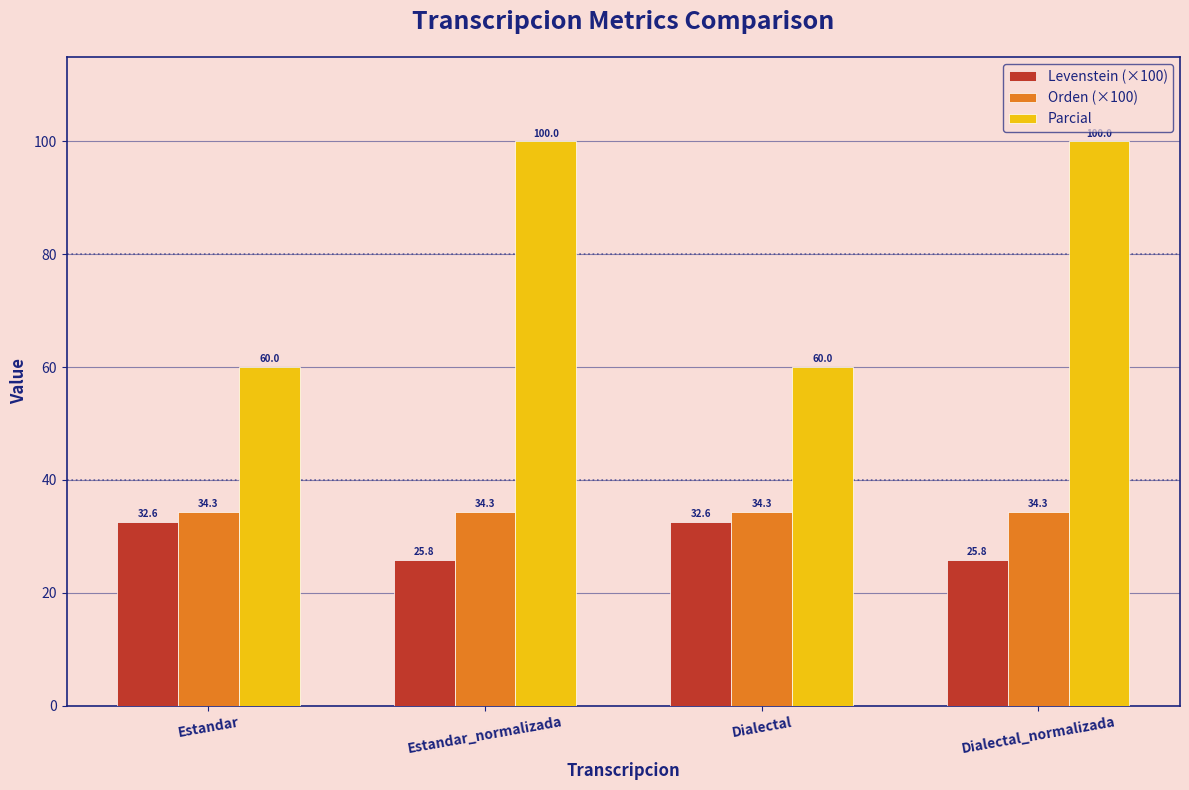

What is the minimum value for Levenstein (×100)?

25.8